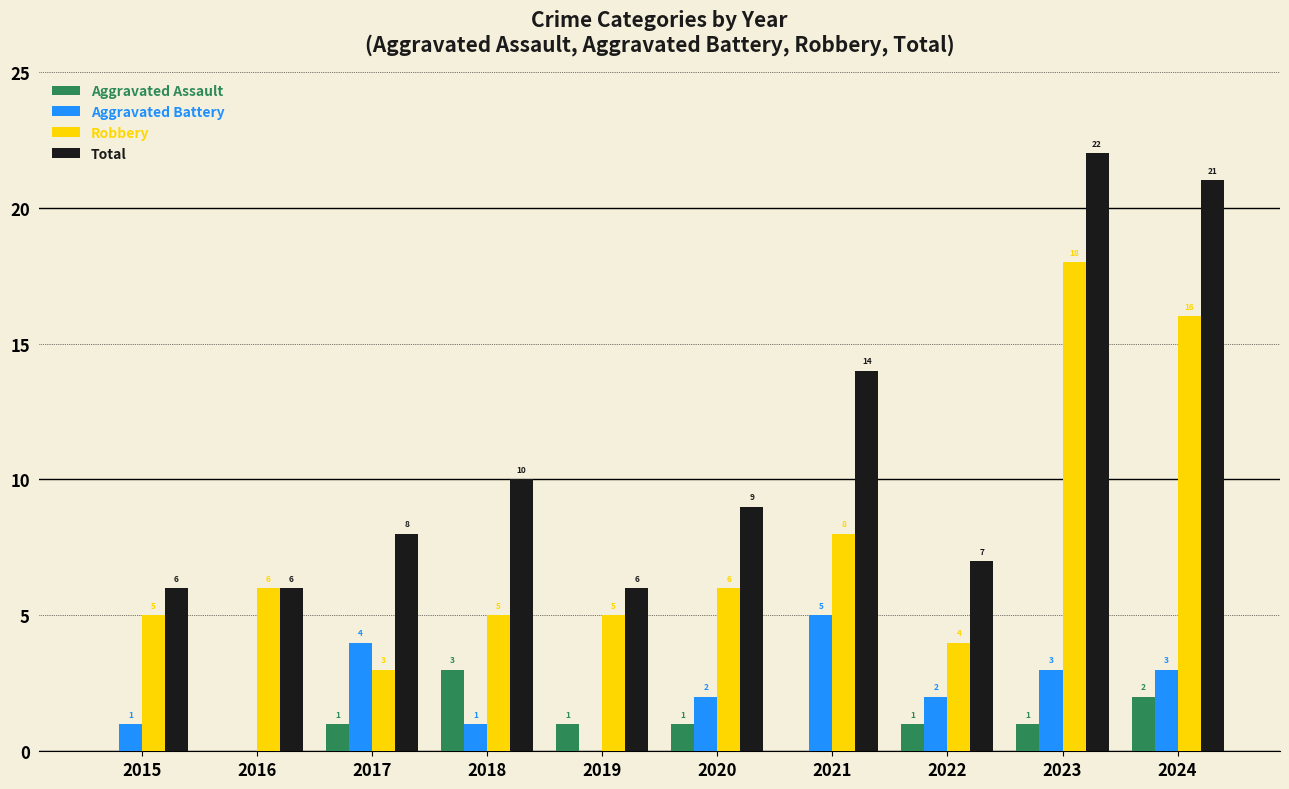

At which category is the sum across all series the highest?

2023